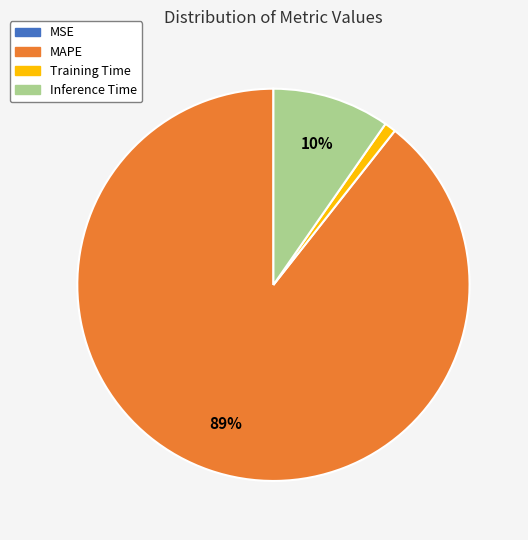

Combined, do Training Time and Inference Time account for over 50%?

No